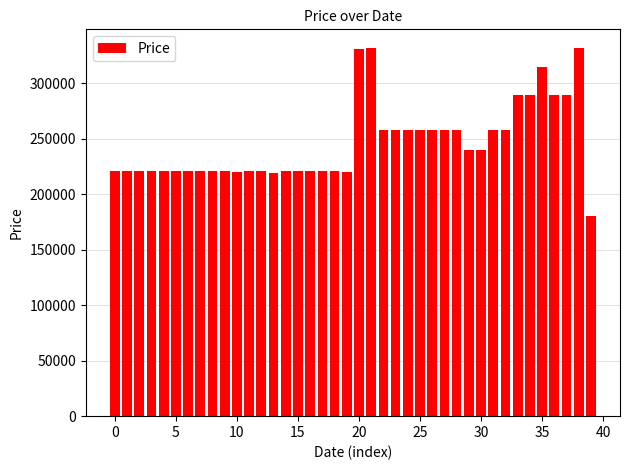

What is the difference between the maximum and minimum values?

152000